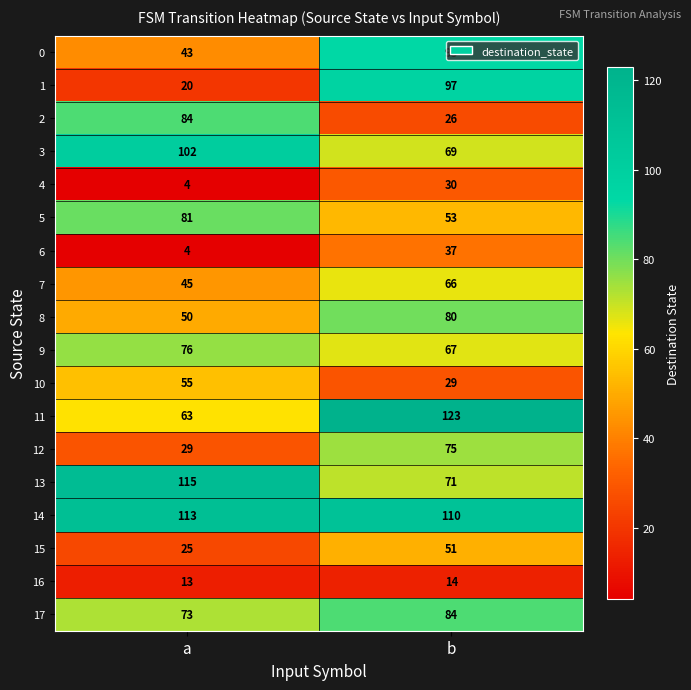

What is the sum of all 15 values?

76